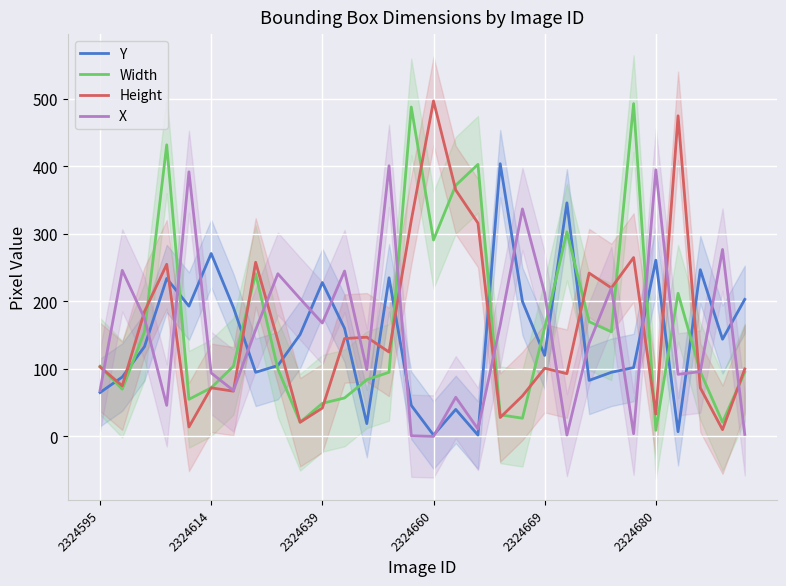

How many data points does each series have?

30